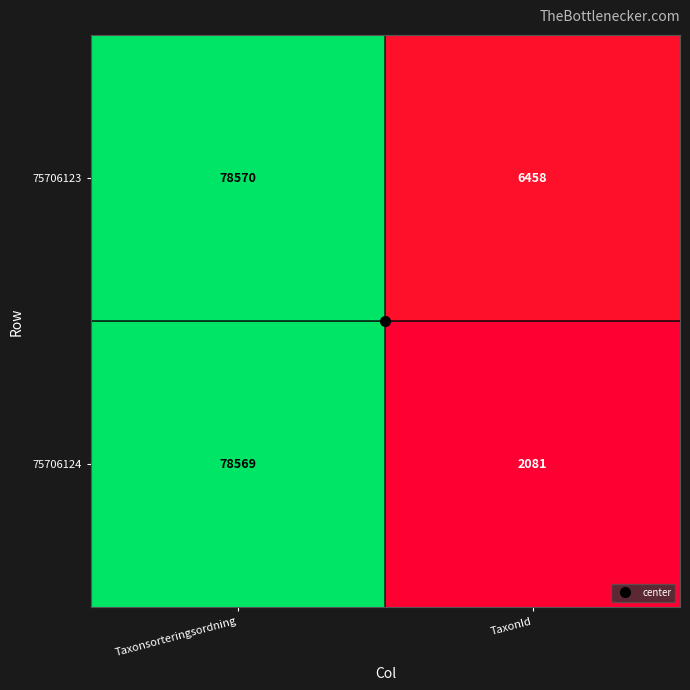

The value of 75706124 at TaxonId is 2081. True or false?

True